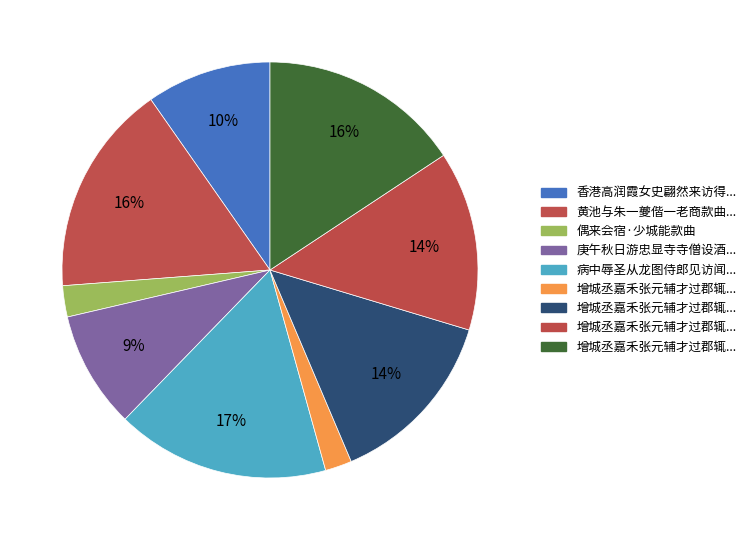

How many slices are in this pie chart?

9